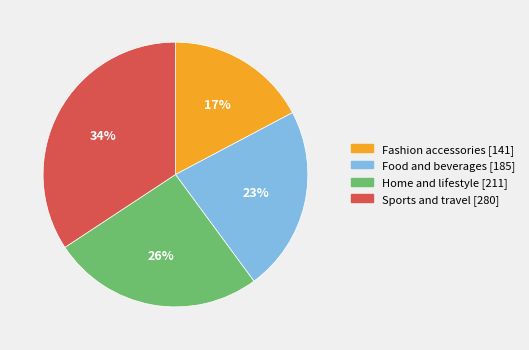

Combined, do Home and lifestyle and Fashion accessories account for over 50%?

No